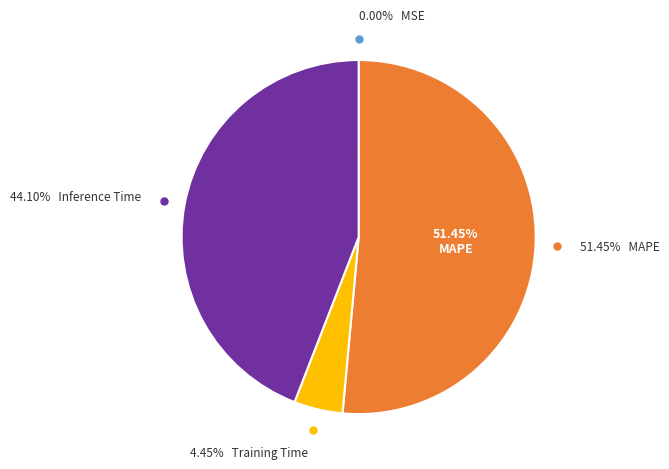

The MAPE slice represents 60% of the pie. True or false?

False